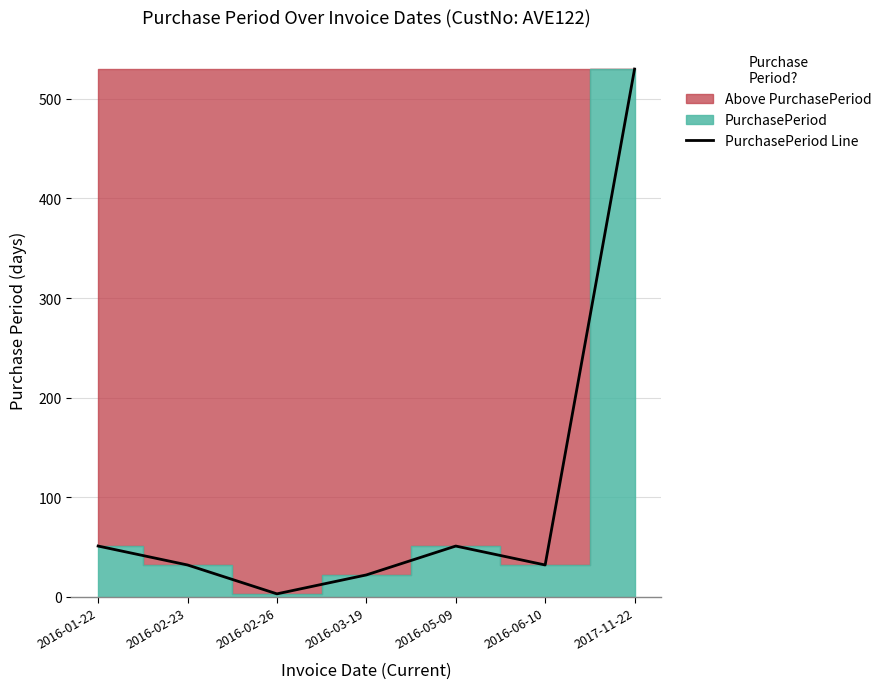

Reading left to right, what are all the values shown in this chart?

51	32	3	22	51	32	530